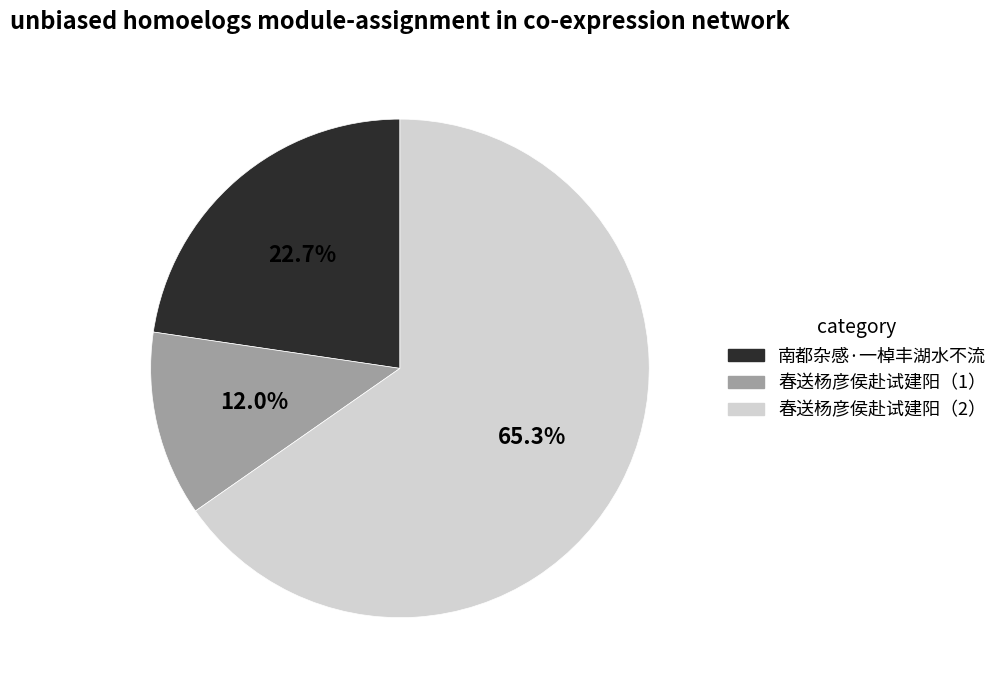

Which has a higher value, 南都杂感·一棹丰湖水不流 or 春送杨彦侯赴试建阳（2）?

春送杨彦侯赴试建阳（2）